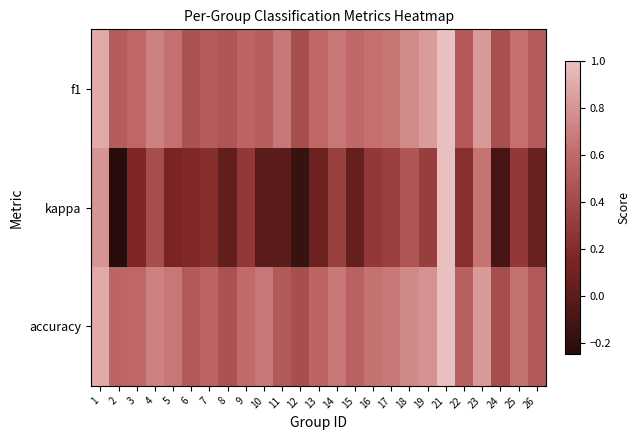

At how many categories does at least one series exceed 0?

25